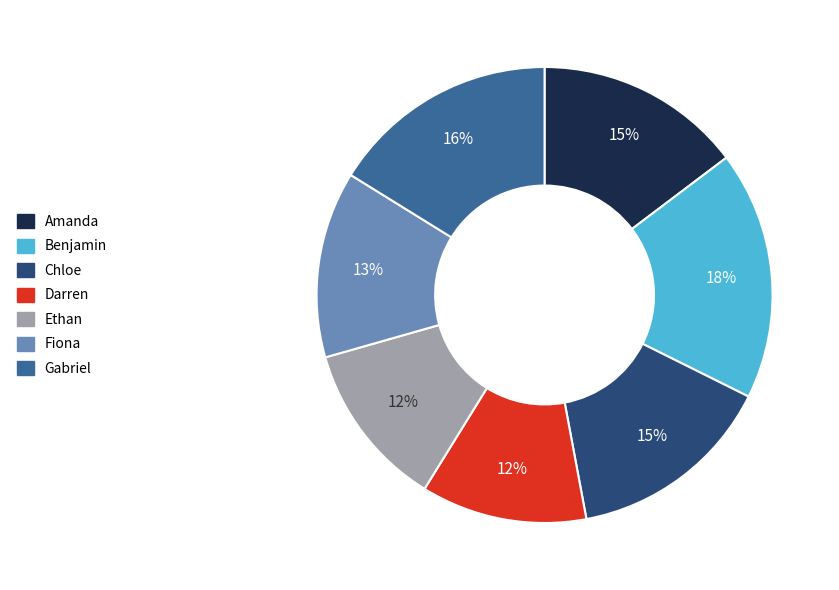

What is the largest slice in the pie chart?

Benjamin